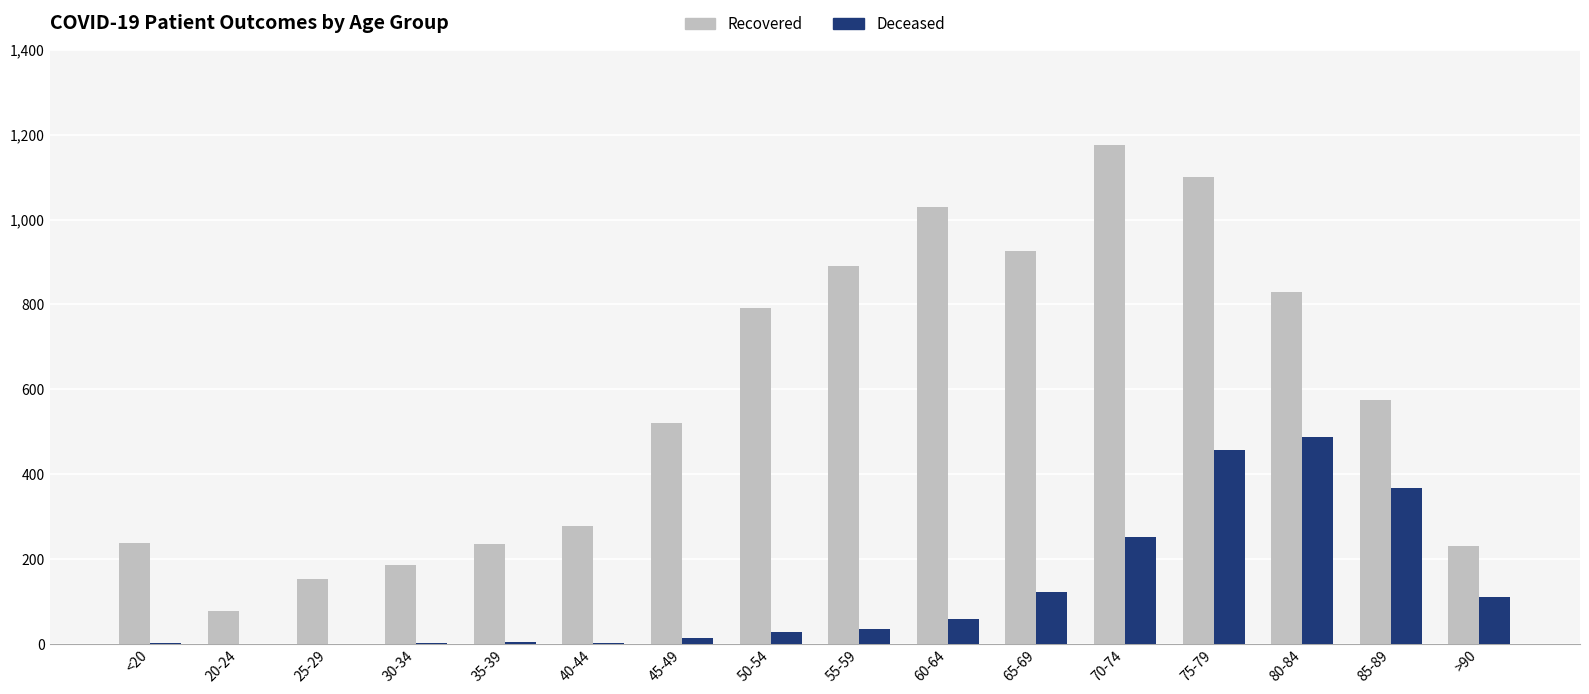

What is the greatest value displayed?

1175